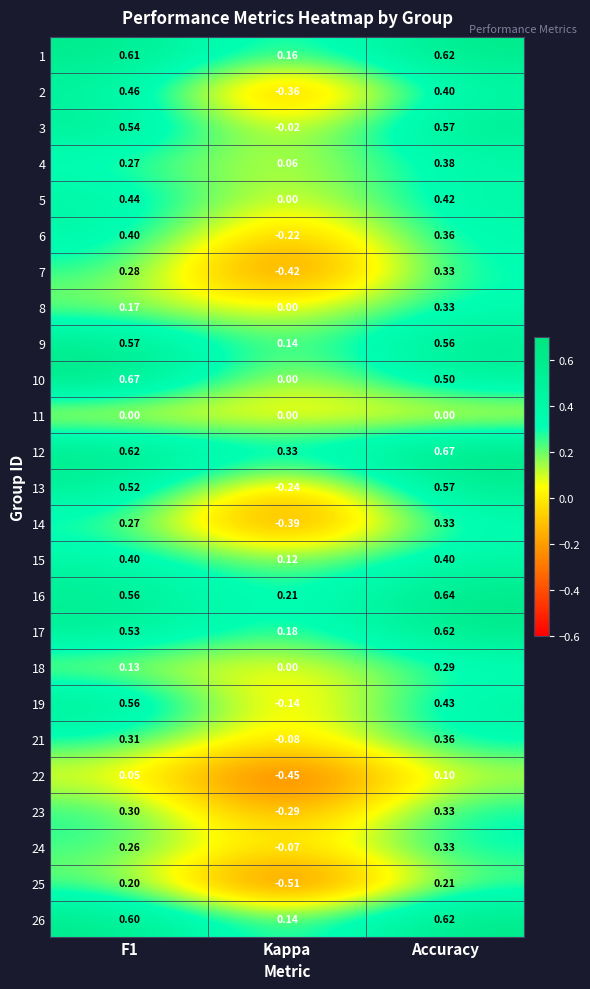

At which category is the sum across all series the highest?

Accuracy